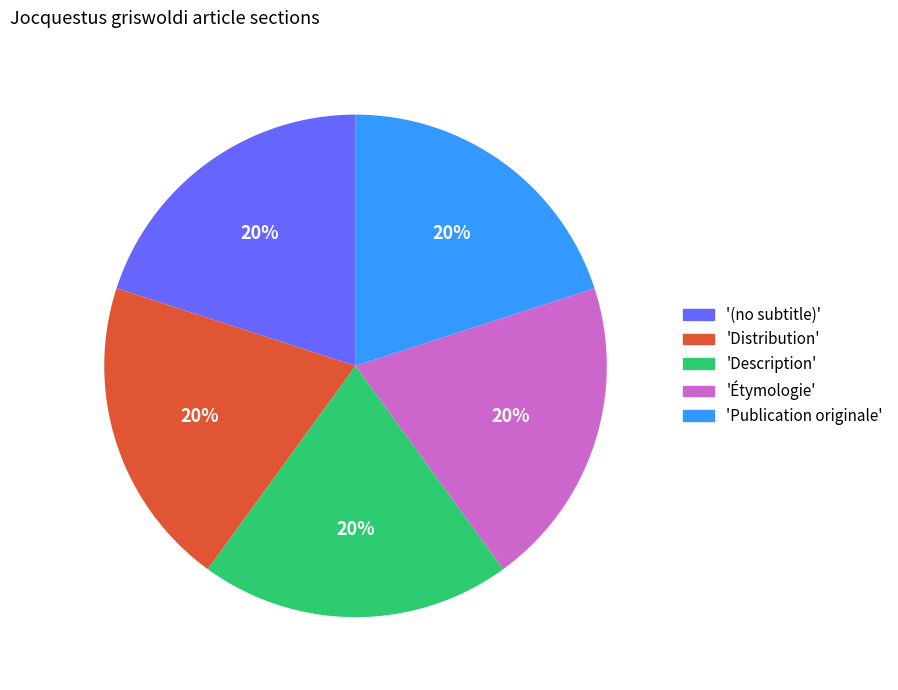

Approximately how many times larger is the value at 'Distribution' compared to 'Description'?

1.0